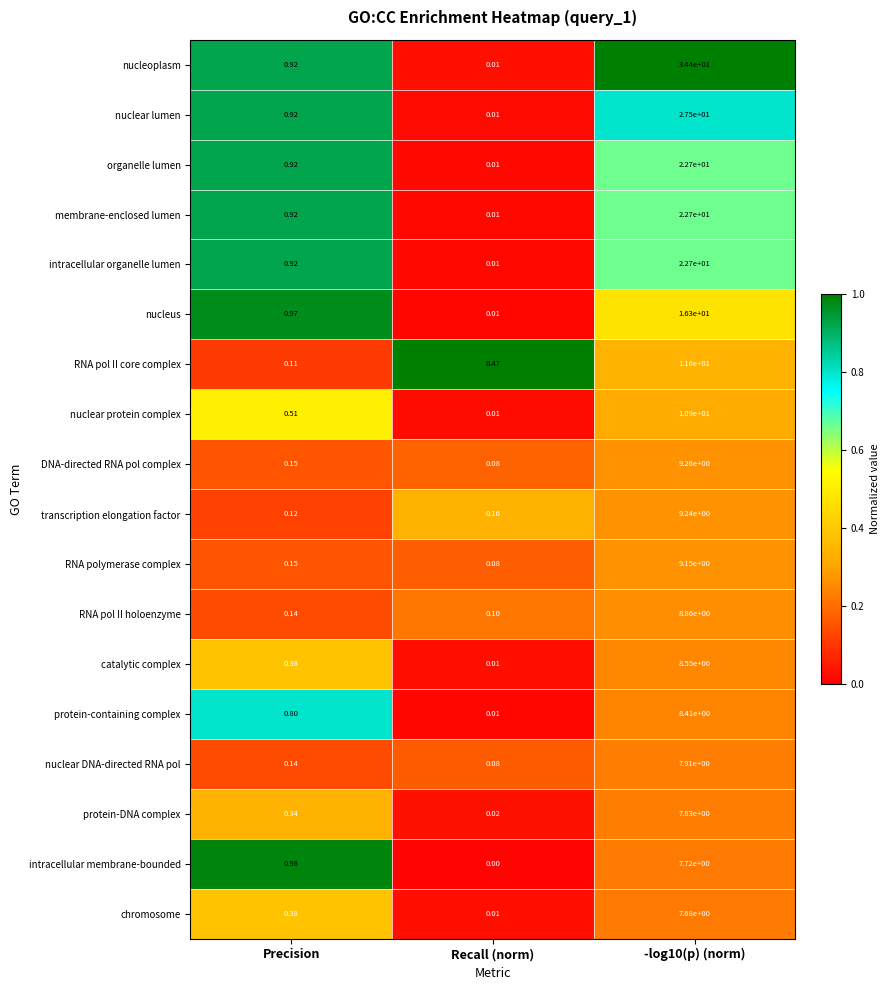

Which series has the largest total across all categories?

nucleoplasm